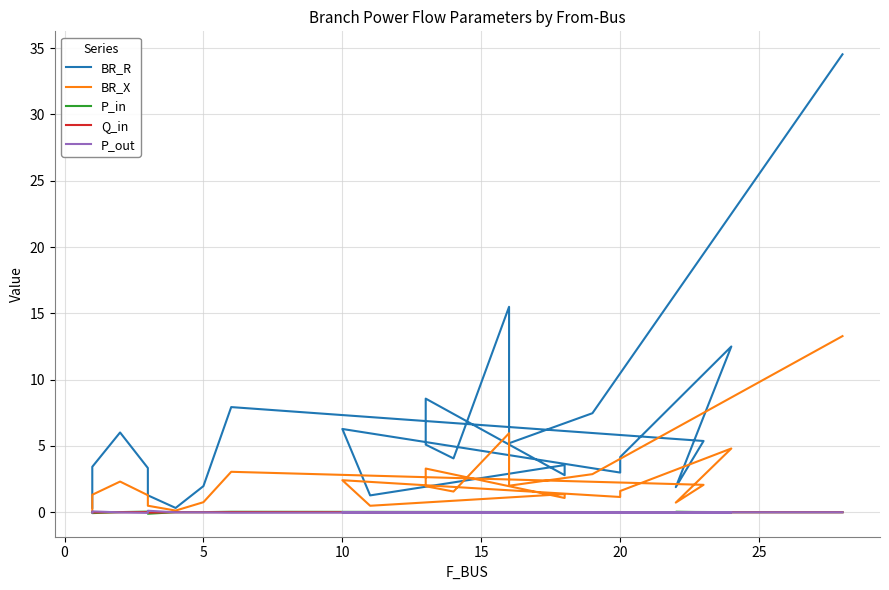

Reading left to right, what are all the values shown in this chart?

BR_R: 0.3	3.4	6.0	3.3	1.3	0.3	2.0	7.9	5.4	1.9	12.5	4.2	3.0	6.3	1.3	3.6	2.8	8.6	5.1	4.1	15.5	5.2	7.5	34.5
BR_X: 0.1	1.3	2.3	1.3	0.5	0.1	0.8	3.0	2.1	0.7	4.8	1.6	1.2	2.4	0.5	1.4	1.1	3.3	2.0	1.6	6.0	2.0	2.9	13.3
P_in: 0.0	-0.1	0.0	0.0	-0.1	0.0	0.0	0.0	0.0	0.0	0.0	0.0	0.0	-0.0	-0.0	0.0	0.0	-0.0	0.0	-0.0	0.0	-0.0	0.0	0.0
Q_in: 0.0	-0.0	0.0	0.0	-0.0	0.0	0.0	0.0	0.0	0.0	0.0	0.0	0.0	-0.0	-0.0	0.0	0.0	-0.0	0.0	-0.0	0.0	-0.0	0.0	0.0
P_out: -0.0	0.1	-0.0	-0.0	0.1	-0.0	-0.0	-0.0	-0.0	-0.0	-0.0	-0.0	-0.0	0.0	0.0	-0.0	-0.0	0.0	-0.0	0.0	-0.0	0.0	-0.0	-0.0